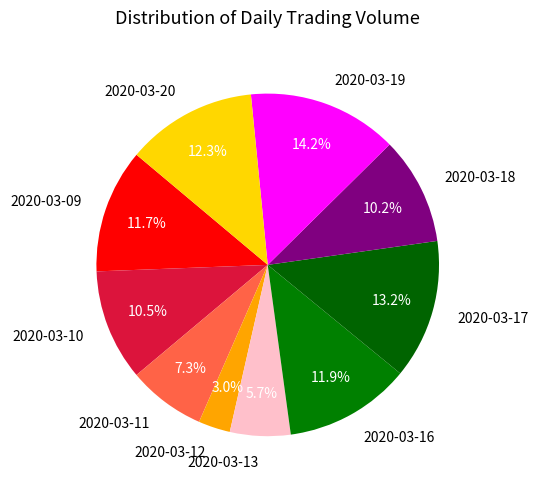

What percentage is NOT represented by 2020-03-11?

92.7%